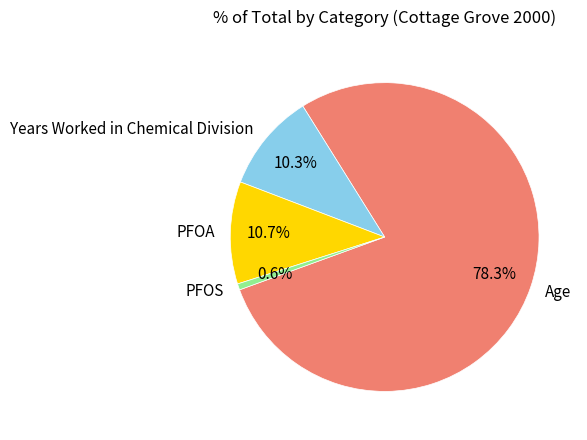

Combined, do PFOA and PFOS account for over 50%?

No